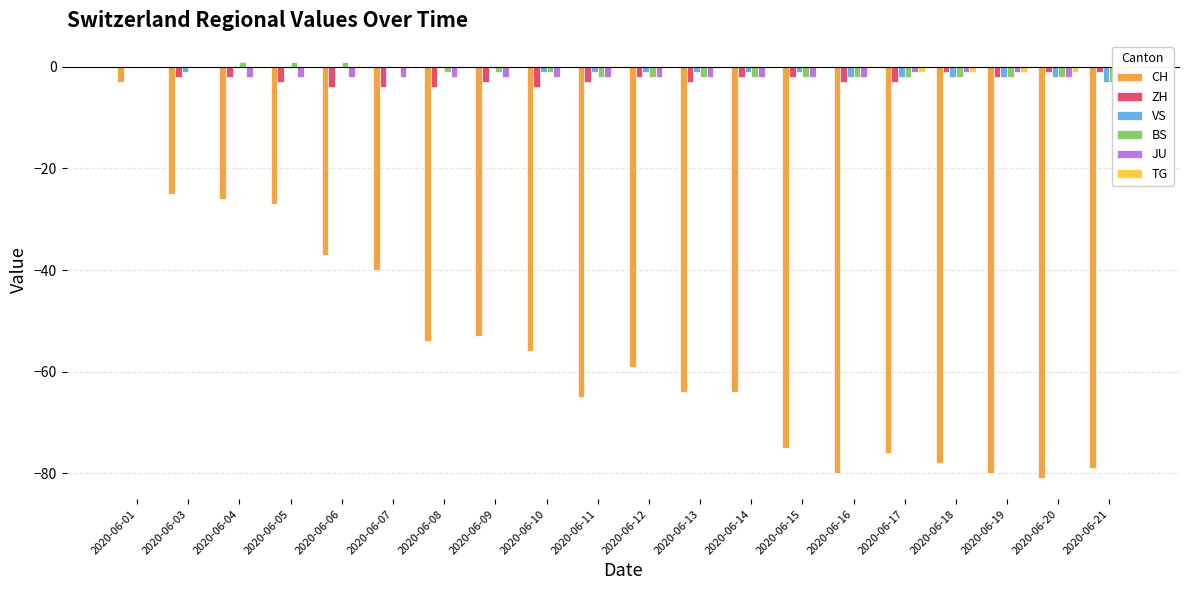

How many categories are shown in the chart?

20